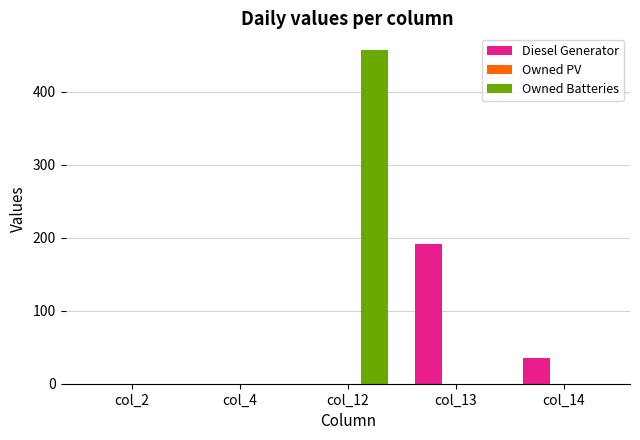

The value of Owned Batteries at col_2 is -146.8. True or false?

False